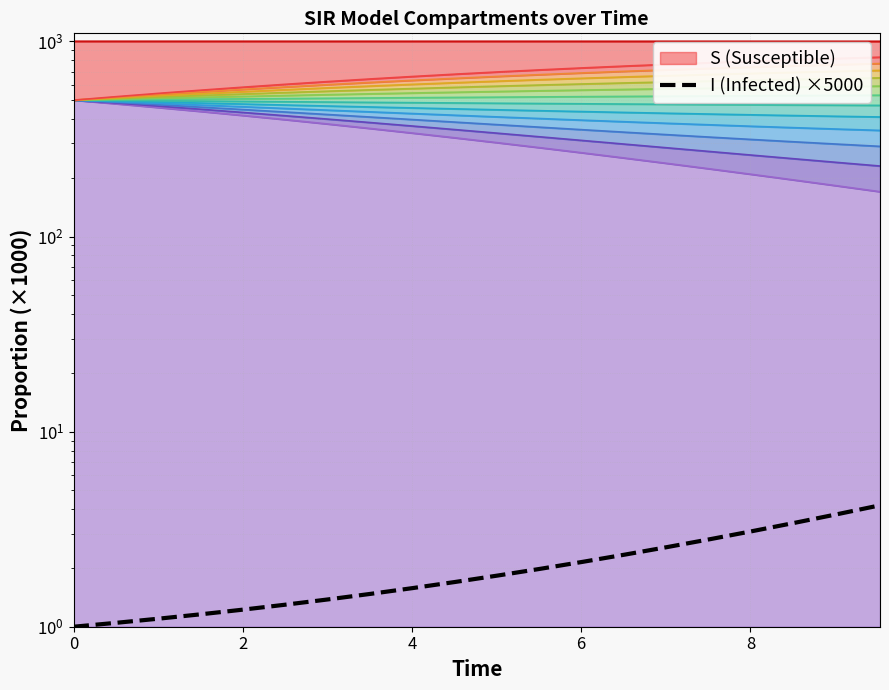

What is the smallest value displayed?

1.0